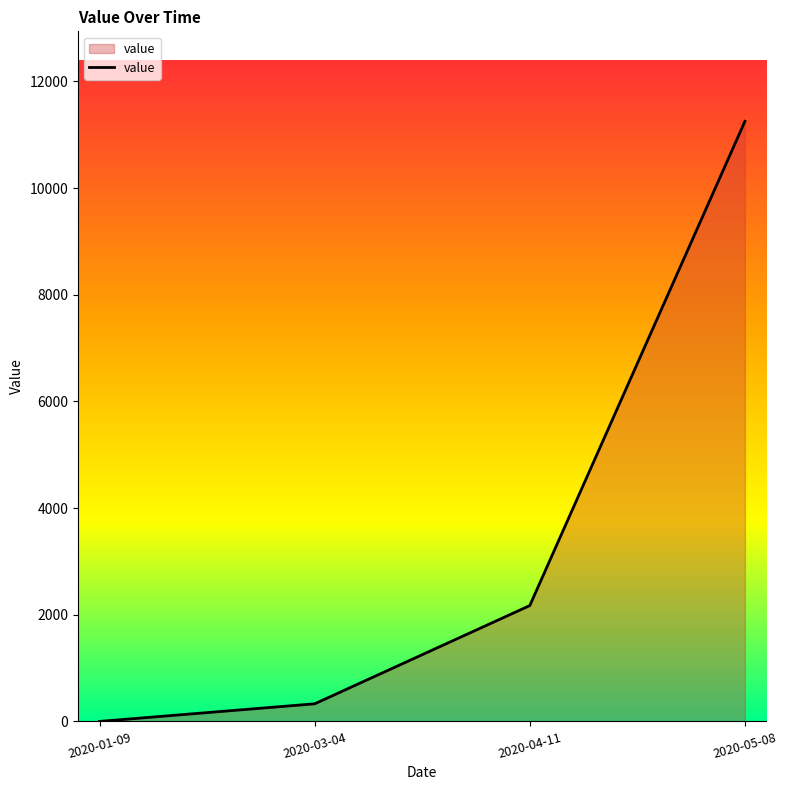

What position from the left is 2020-03-04?

2